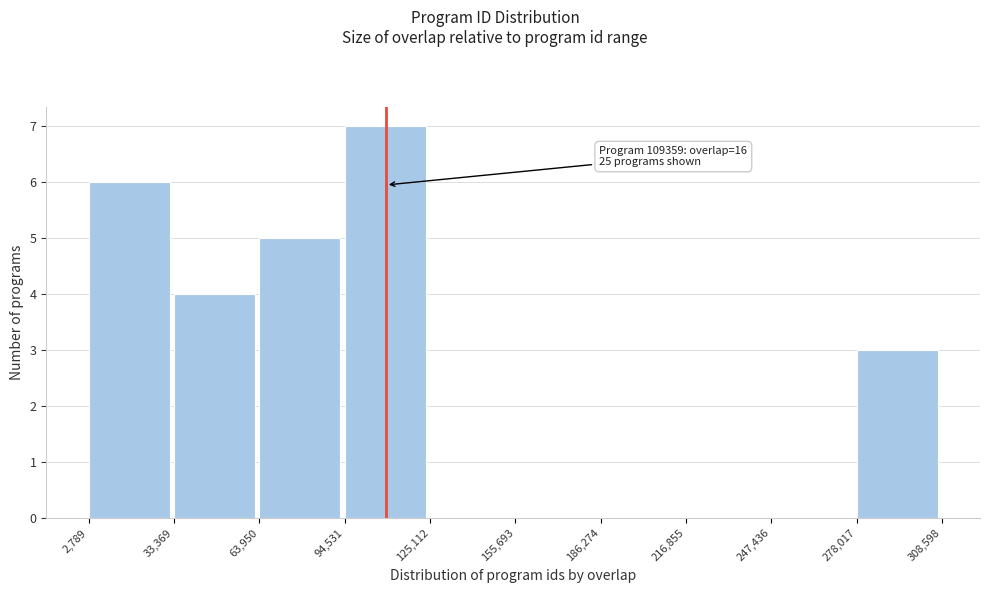

Over which range of the x-axis is the bar tallest?

94,531 to 125,112